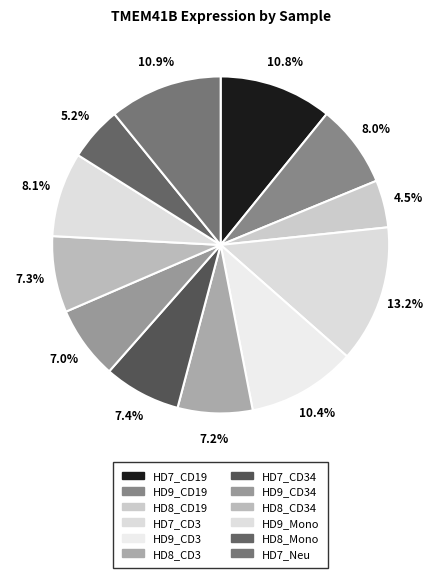

To the nearest percent, what is the combined percentage of HD7_CD3 and HD8_CD3?

20%